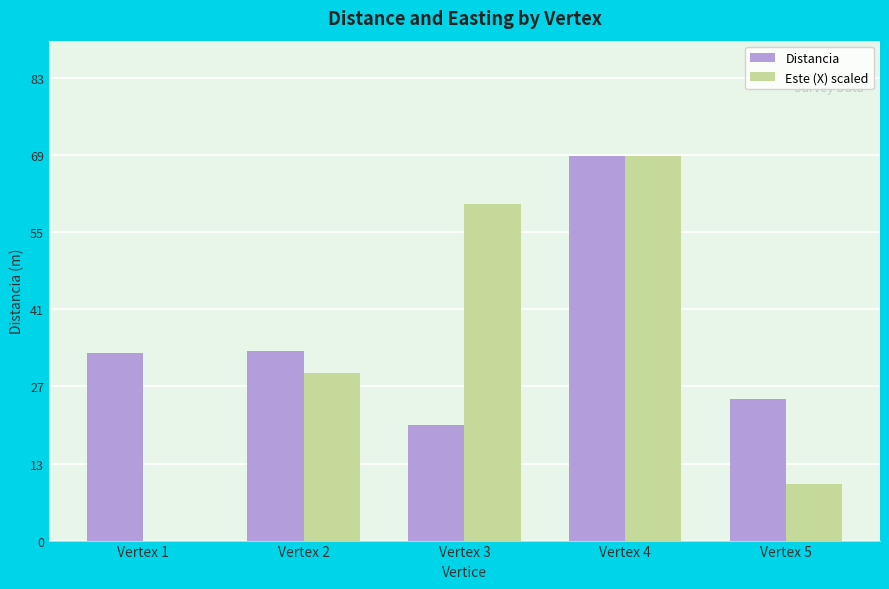

Is it true that Distancia equals 97.4 at Vertex 4?

False